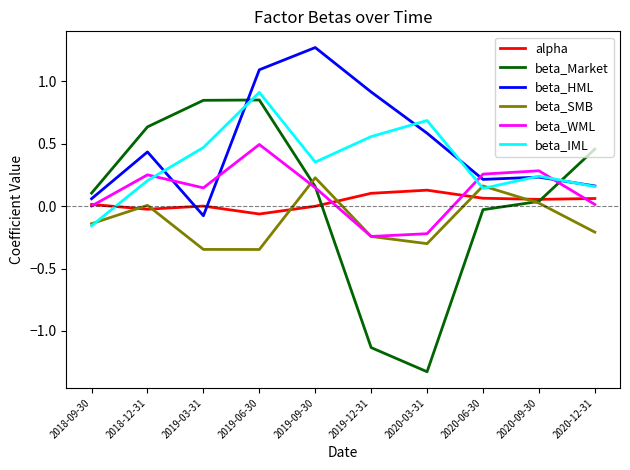

True or false: beta_HML and beta_SMB intersect in this chart.

False